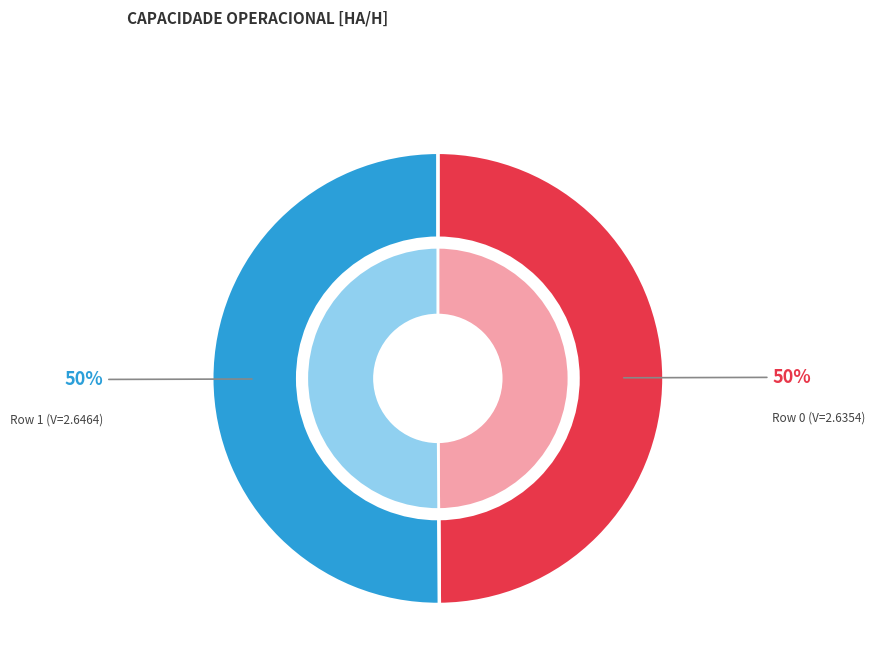

The Row 1 (V=2.6464) slice represents 50% of the pie. True or false?

True